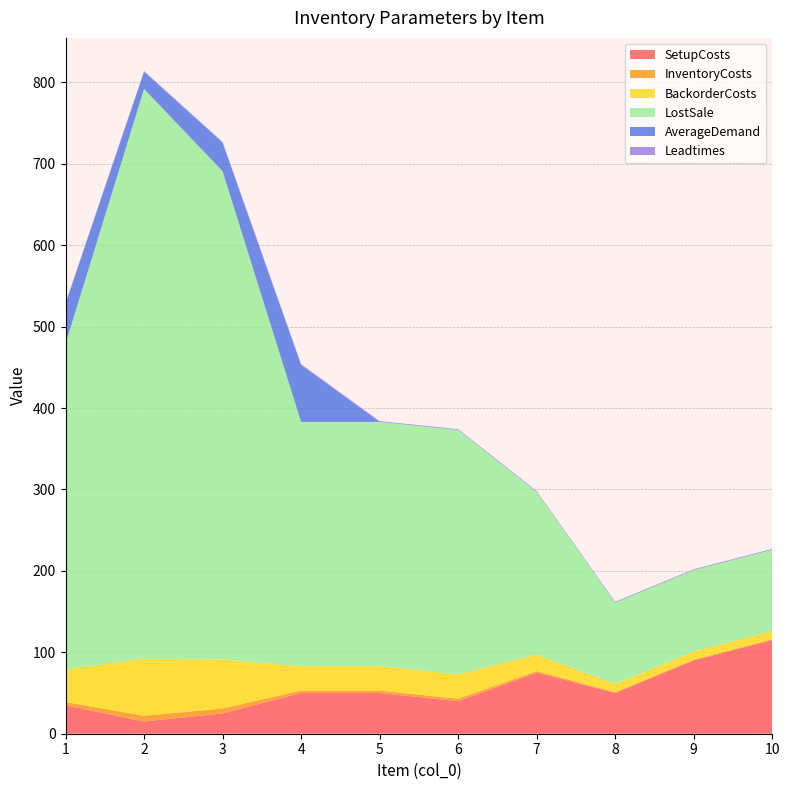

Reading left to right, transcribe all the data shown in this chart.

SetupCosts: 35	15	25	50	50	40	75	50	90	115
InventoryCosts: 4	7	6	3	3	3	2	1	1	1
BackorderCosts: 40	70	60	30	30	30	20	10	10	10
LostSale: 400	700	600	300	300	300	200	100	100	100
AverageDemand: 49	21	35	70	0	0	0	0	0	0
Leadtimes: 1	1	1	1	1	1	1	1	1	1